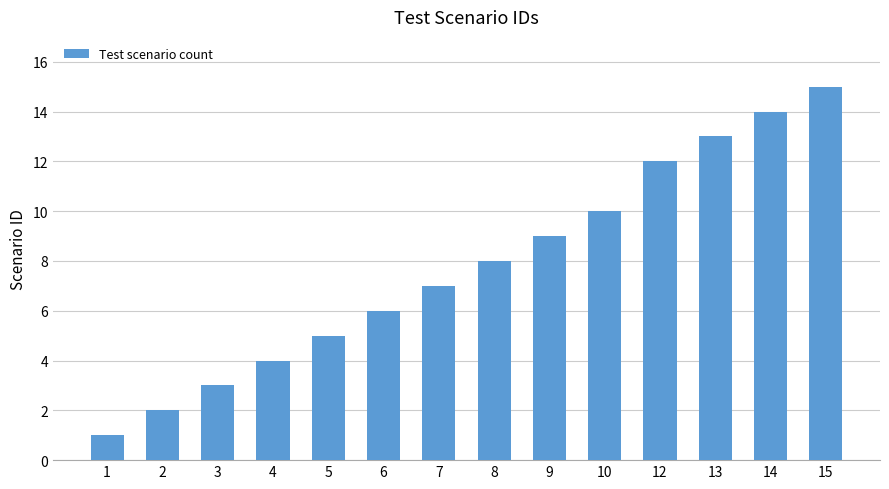

What is the difference between the maximum and minimum values?

14